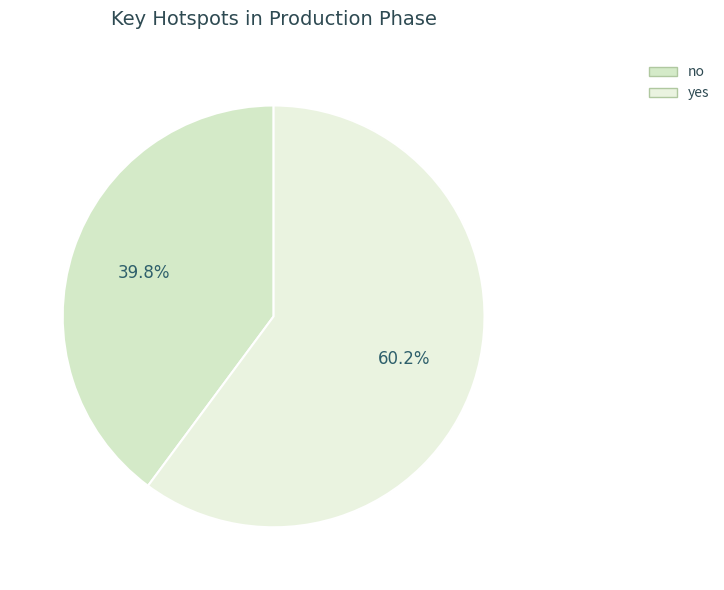

Is there a majority slice in this chart?

Yes